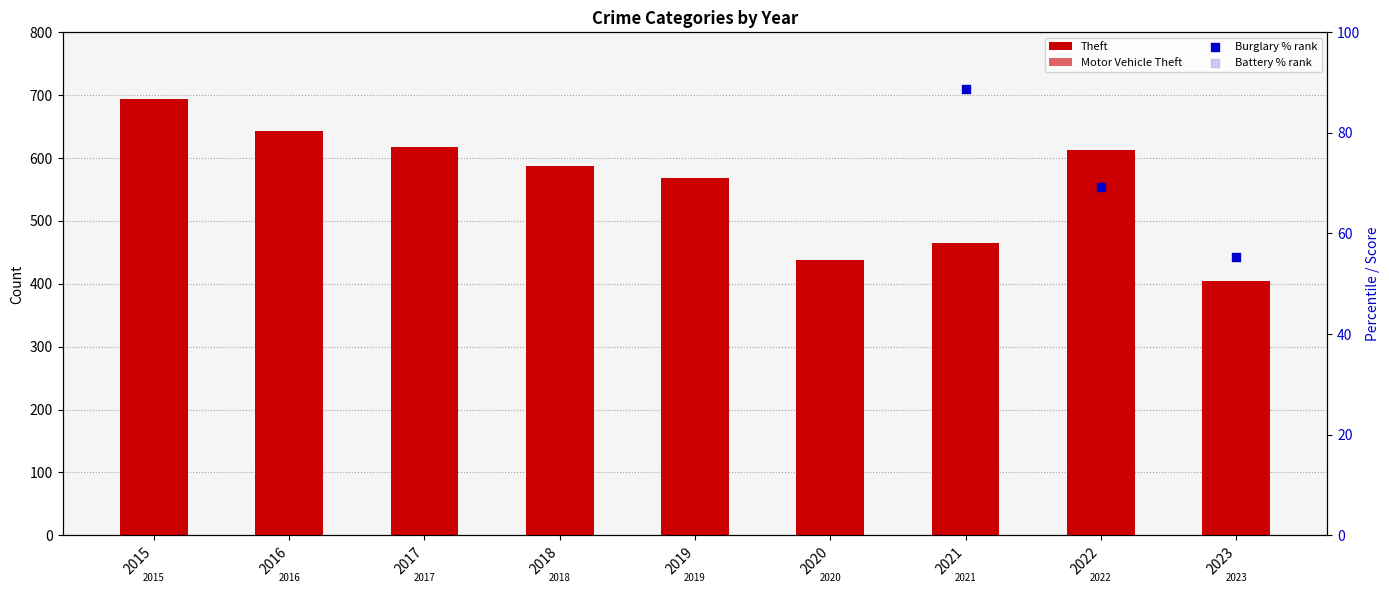

What are all the series names shown in the legend?

Theft, Motor Vehicle Theft, Burglary % rank, Battery % rank